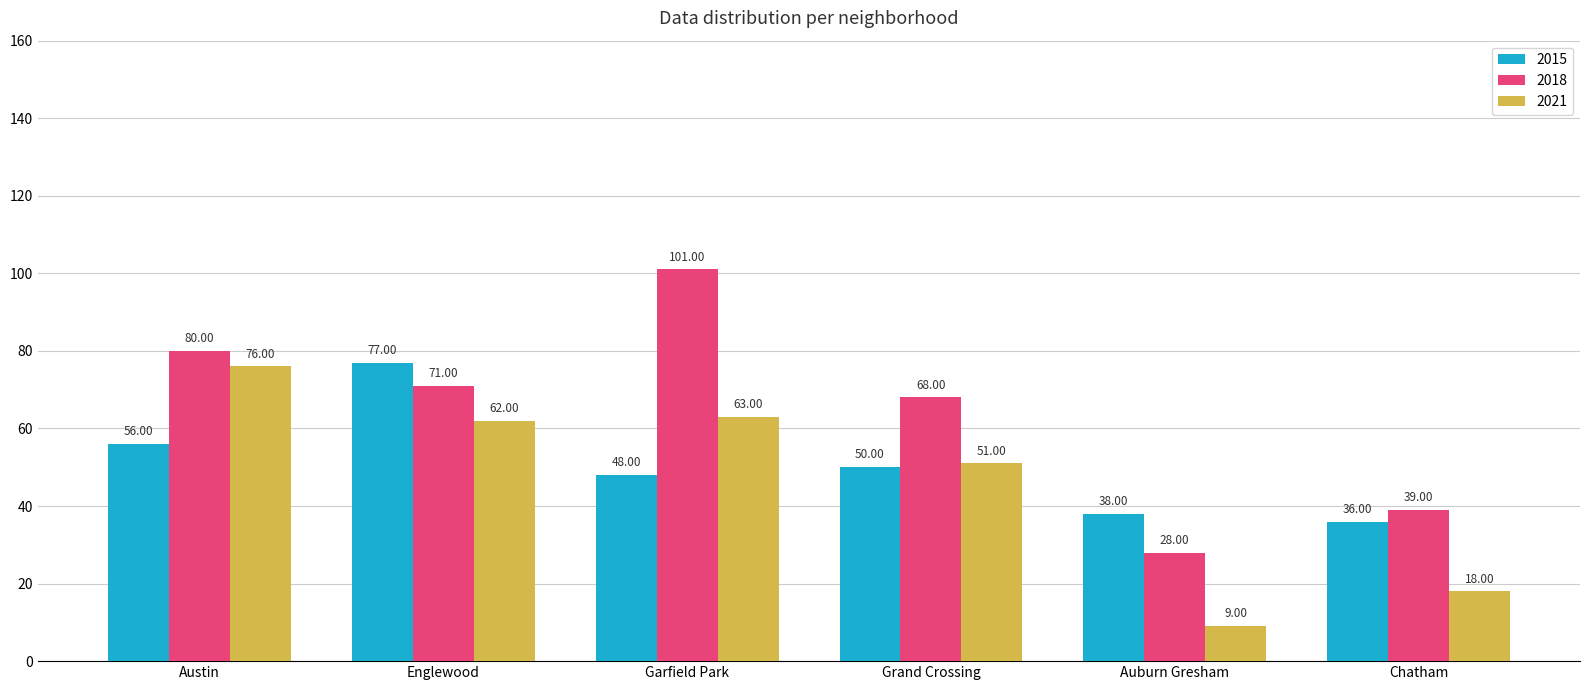

Reading left to right, transcribe all the data shown in this chart.

2015: 56	77	48	50	38	36
2018: 80	71	101	68	28	39
2021: 76	62	63	51	9	18